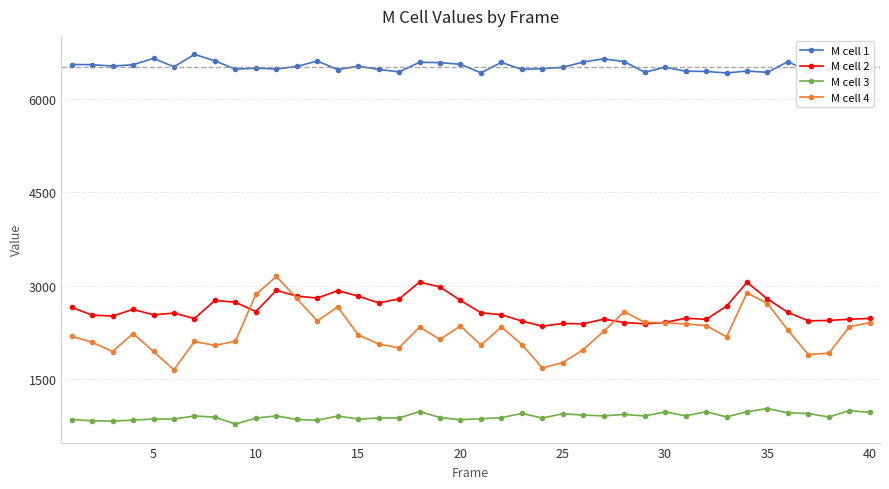

True or false: M cell 2 and M cell 3 intersect in this chart.

False